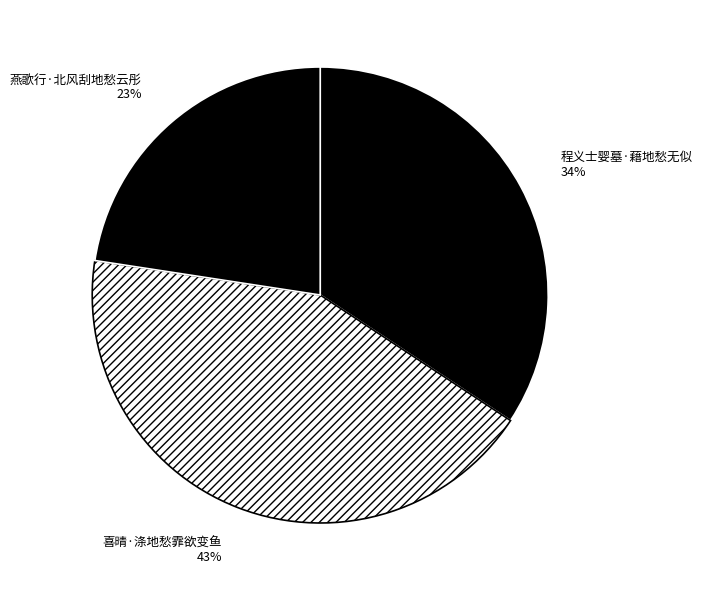

The 喜晴·涤地愁霏欲变鱼 slice represents 43% of the pie. True or false?

True